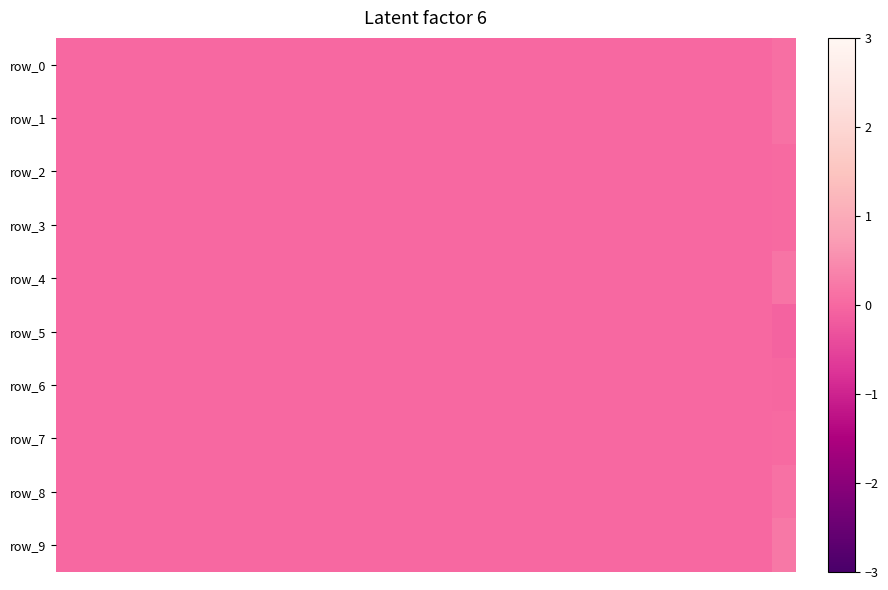

List the series in order of their peak value, highest first.

row_9, row_4, row_8, row_1, row_0, row_3, row_2, row_7, row_5, row_6